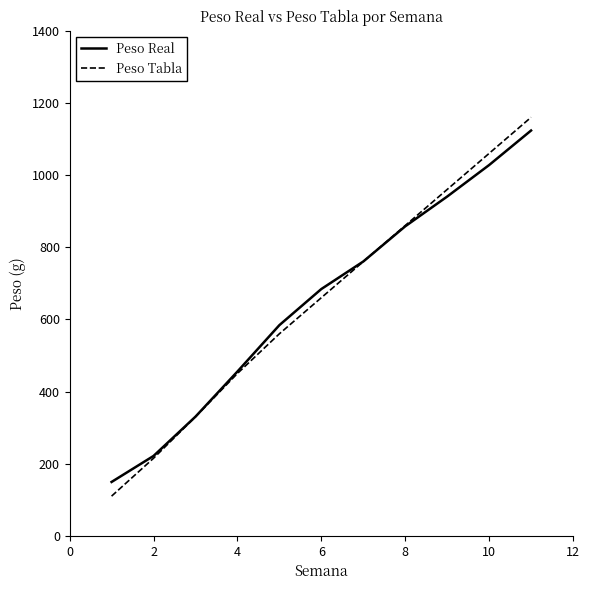

What is the highest value of the Peso Real series?

1123.4